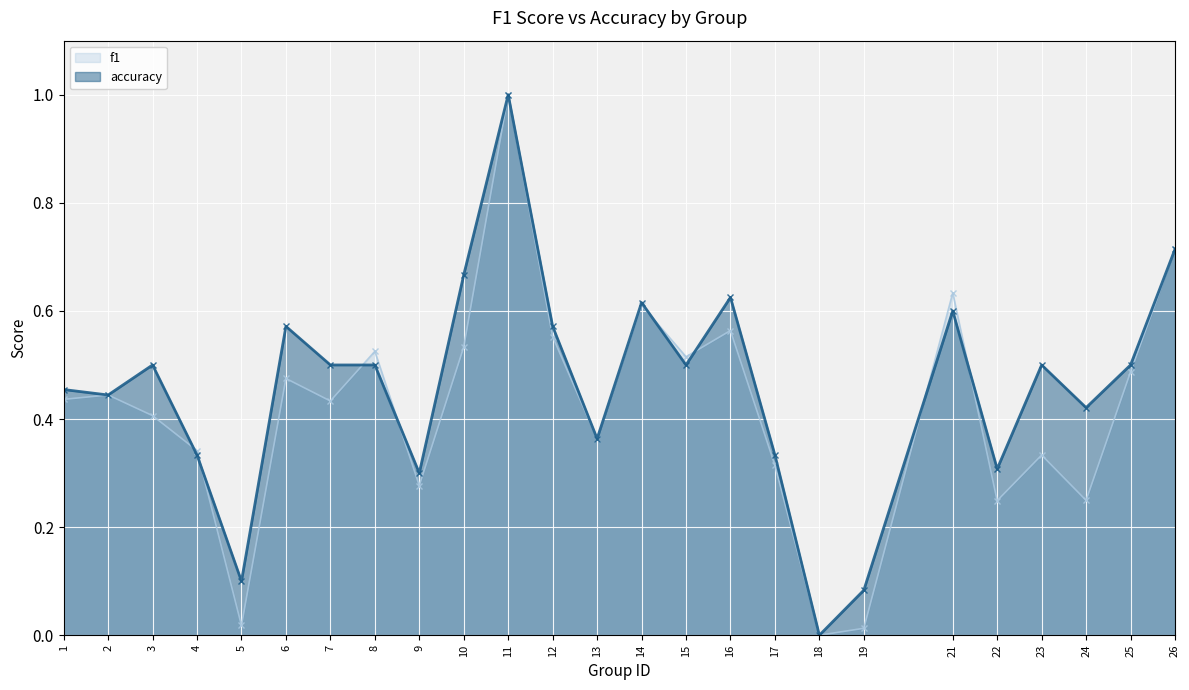

The accuracy series shows 0.4 at 13. True or false?

True